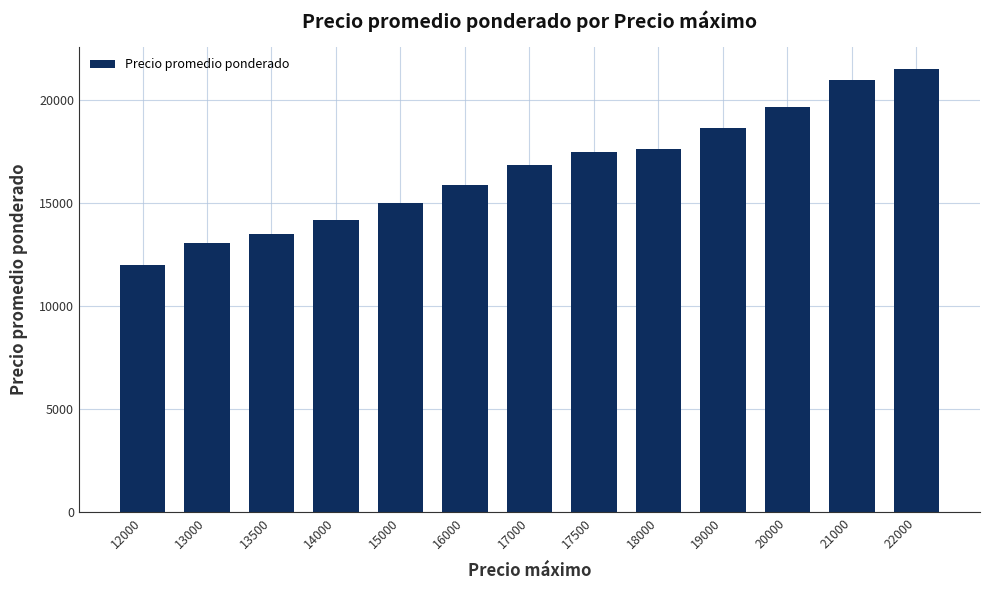

What is the difference between the second highest and second lowest values?

7917